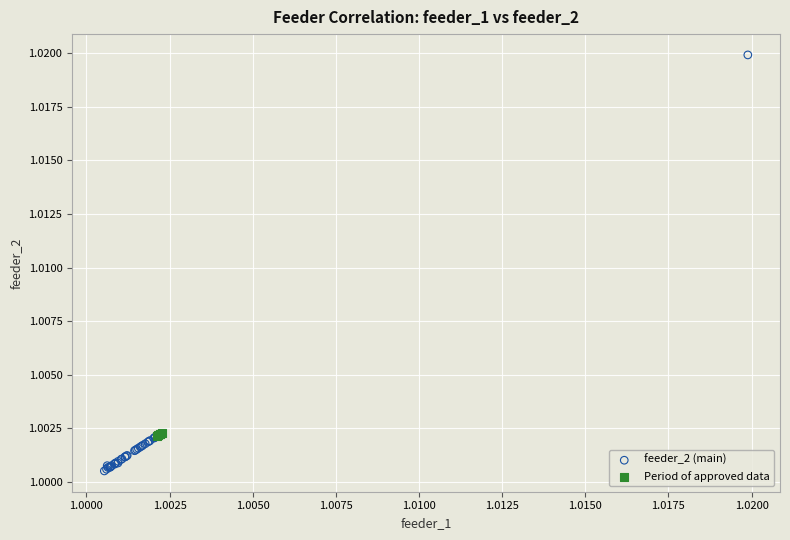

What are all the series names shown in the legend?

feeder_2 (main), Period of approved data